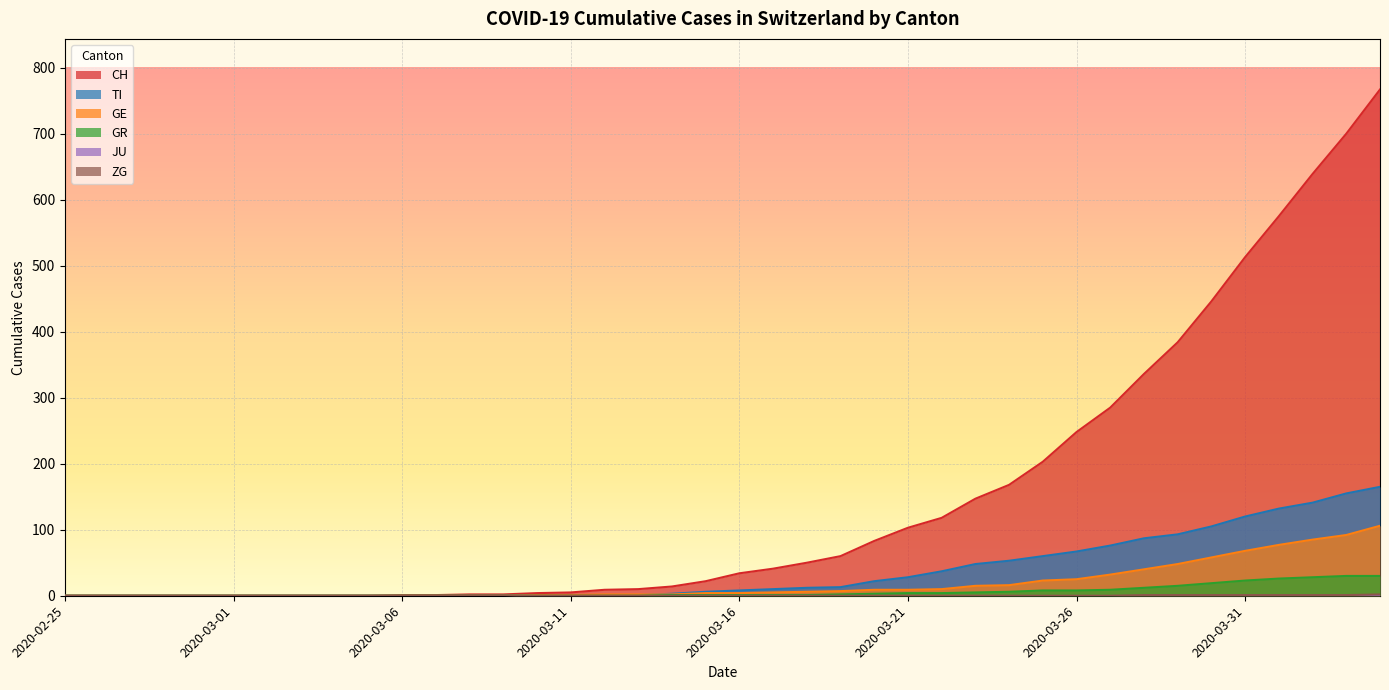

True or false: TI has a value of 67 at 2020-03-26.

True